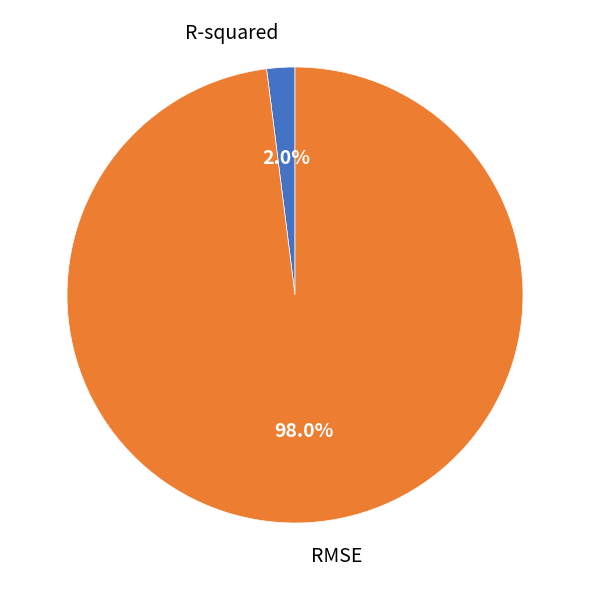

Which slice is the smallest?

R-squared